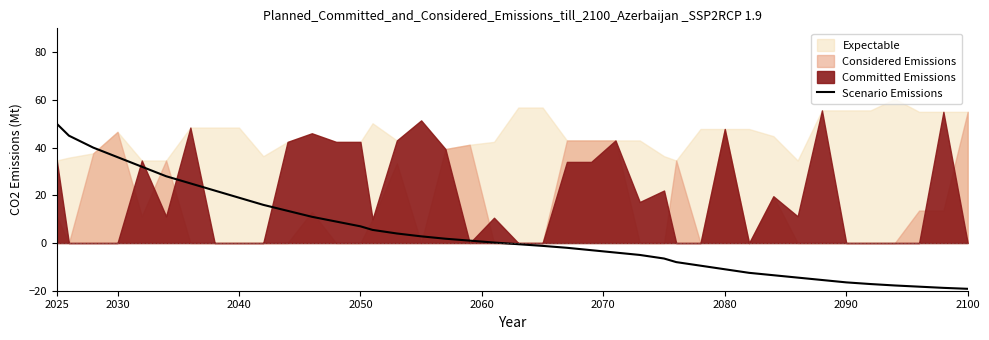

What is the minimum value for Scenario Emissions?

-19.2